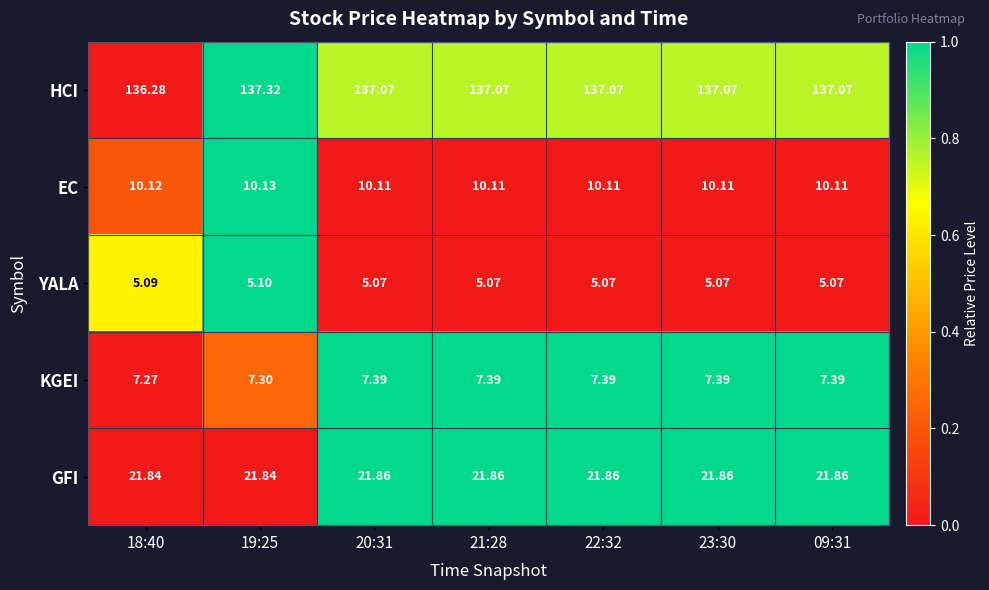

List the series in order of their peak value, lowest first.

YALA, KGEI, EC, GFI, HCI